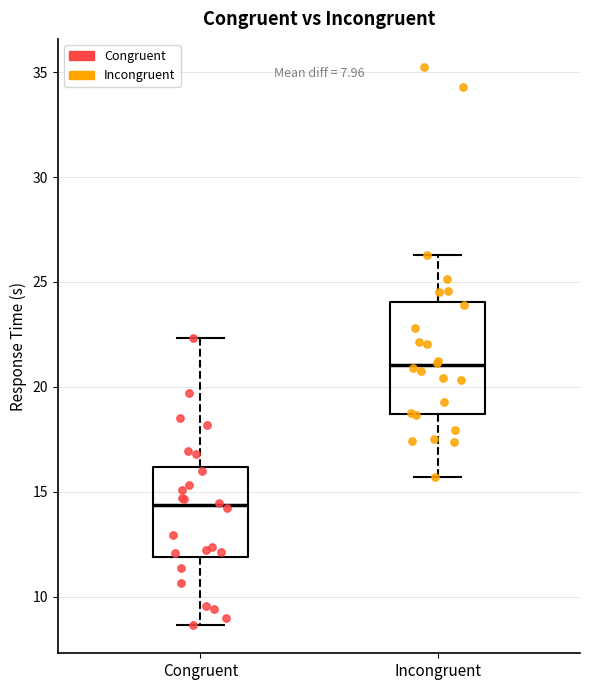

Which box has the lowest median line?

Congruent